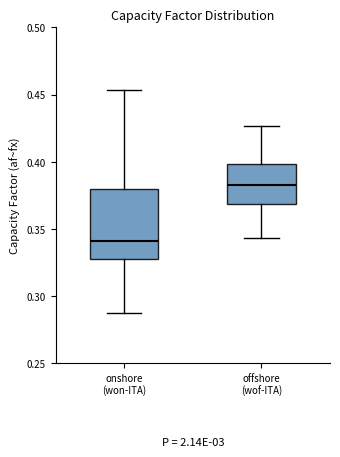

Which box is the tallest, from its lower edge to its upper edge?

onshore (won-ITA)